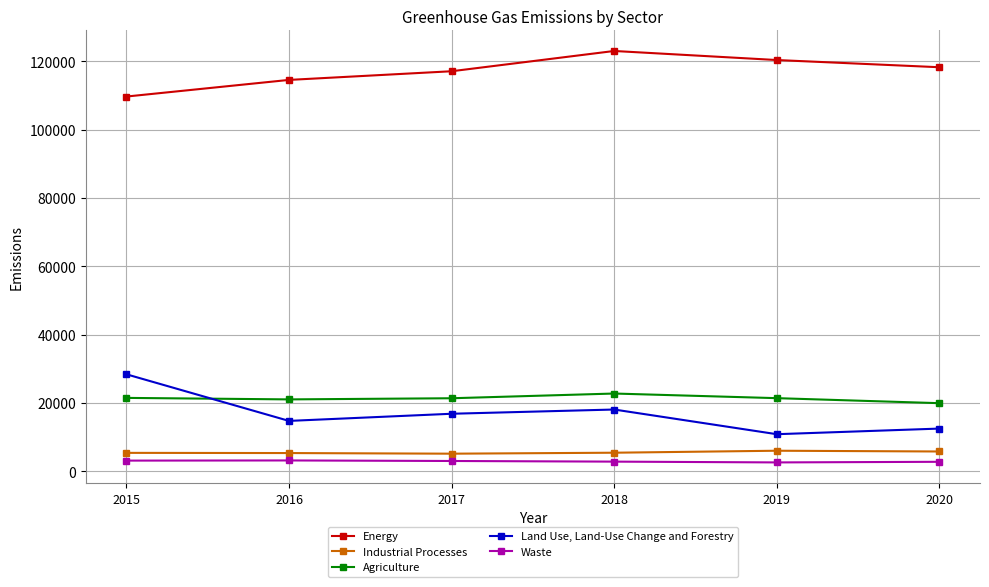

What are all the series names shown in the legend?

Energy, Industrial Processes, Agriculture, Land Use, Land-Use Change and Forestry, Waste